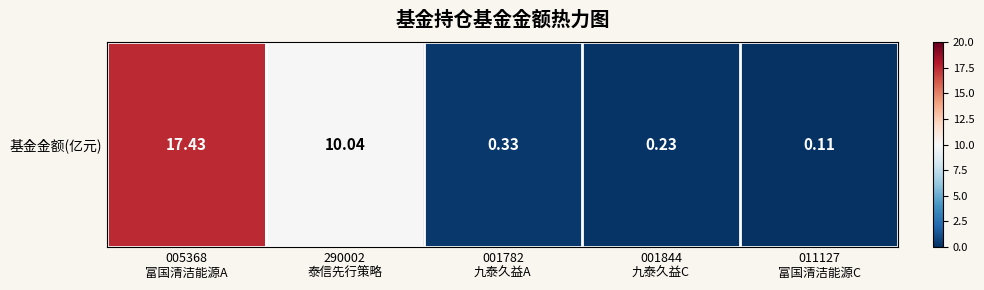

What is the change in value from 290002
泰信先行策略 to 011127
富国清洁能源C?

-9.9